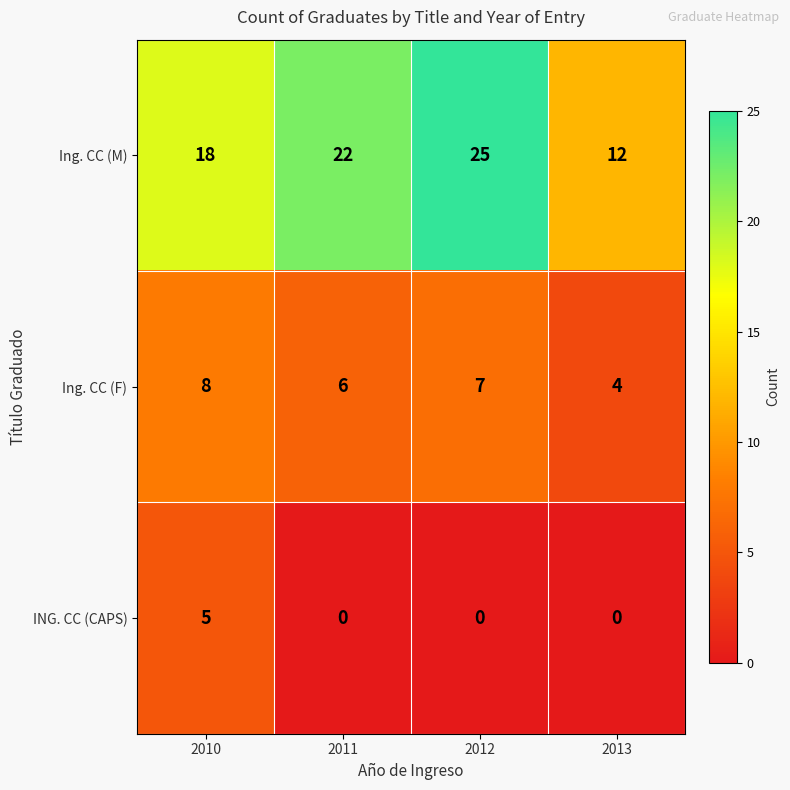

The value of ING. CC (CAPS) at 2010 is 5. True or false?

True